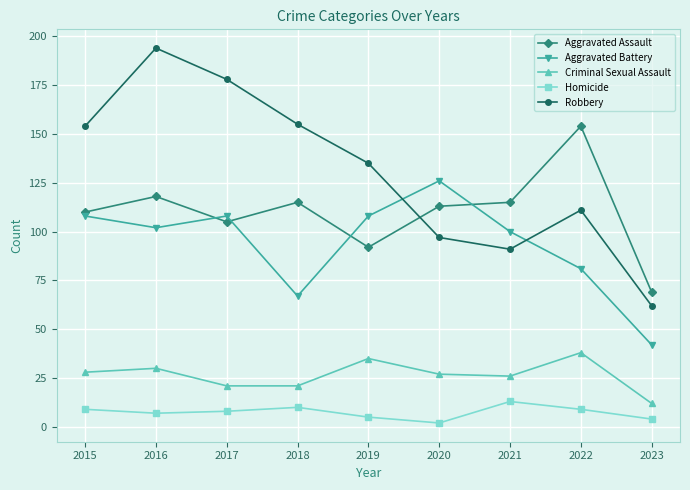

Rank the series at 2016 from highest to lowest value.

Robbery, Aggravated Assault, Aggravated Battery, Criminal Sexual Assault, Homicide